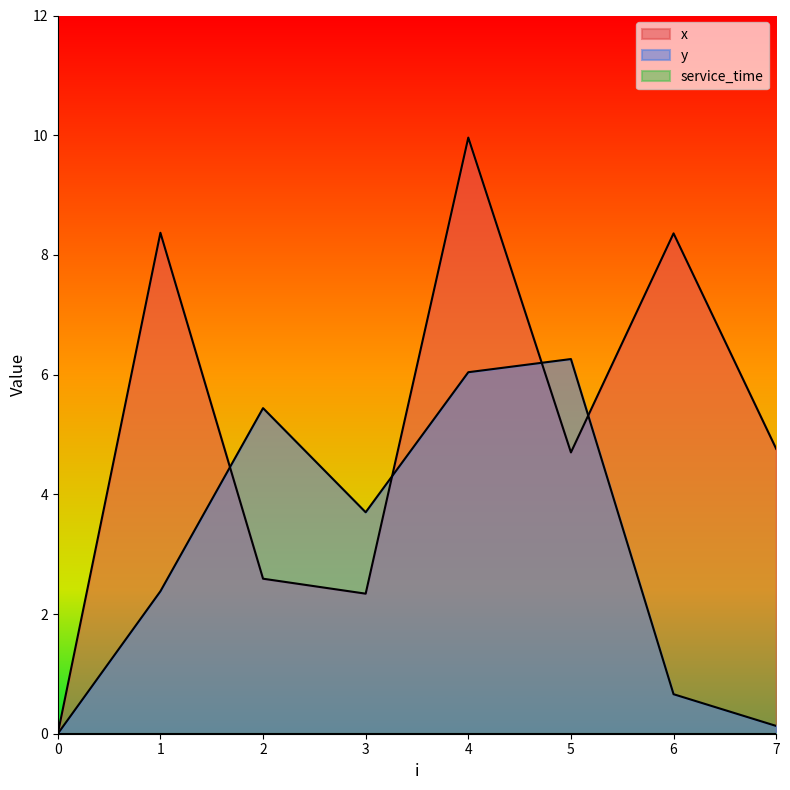

What is the difference between the maximum and minimum values in the y series?

6.3